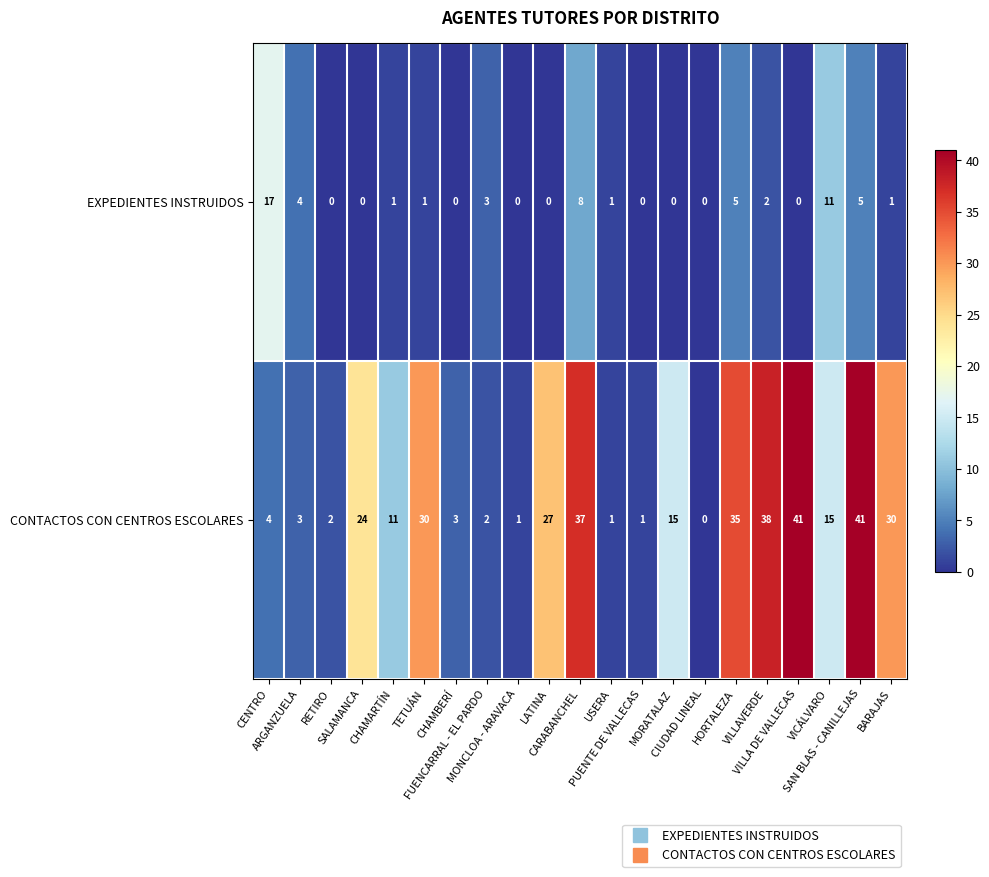

What is the average value of the EXPEDIENTES INSTRUIDOS series?

3